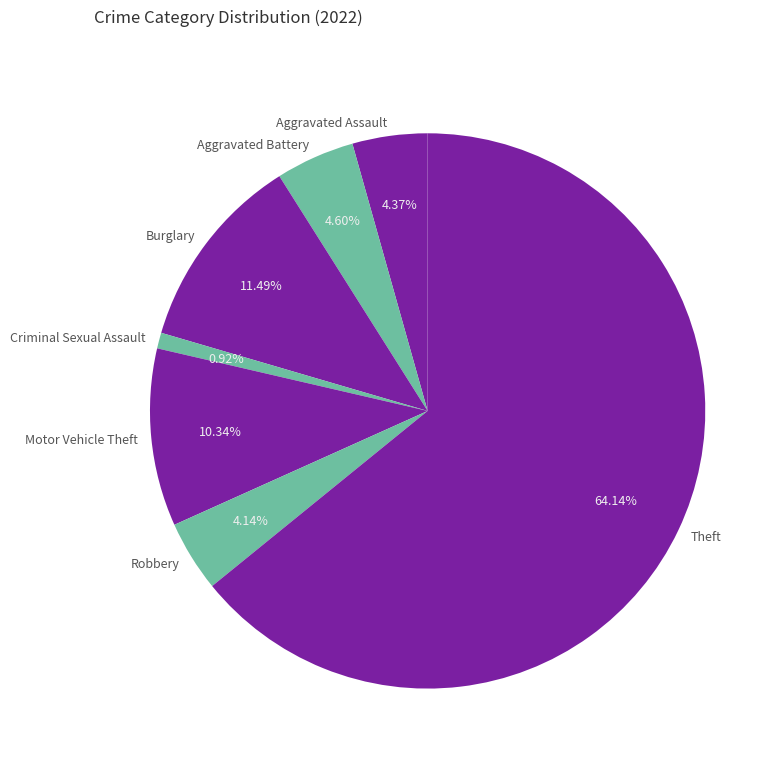

What is the ratio of the value at Burglary to the value at Theft?

0.2